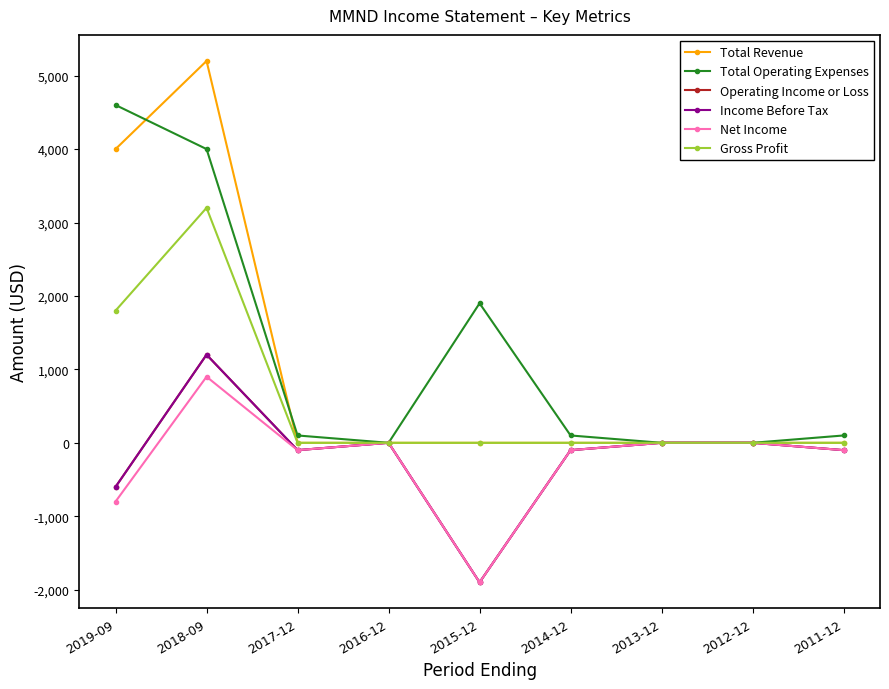

Is this an area chart (filled region under the line)?

No